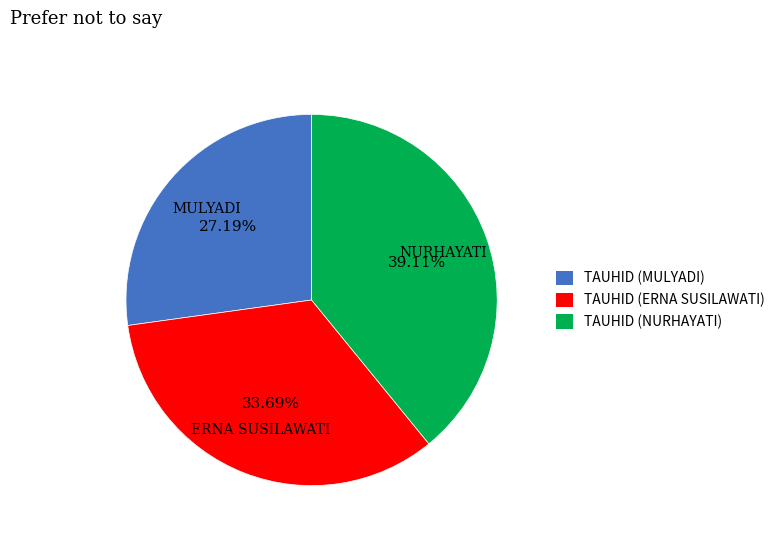

What percentage is the TAUHID (ERNA SUSILAWATI) slice, to the nearest percent?

34%